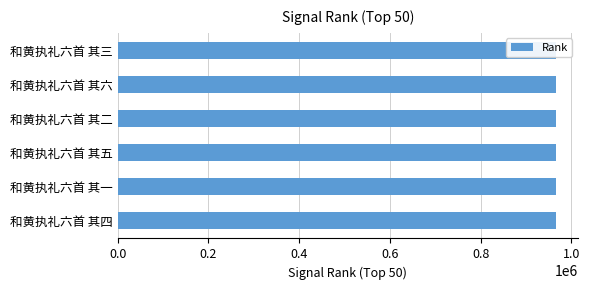

How many series are shown in this chart?

1